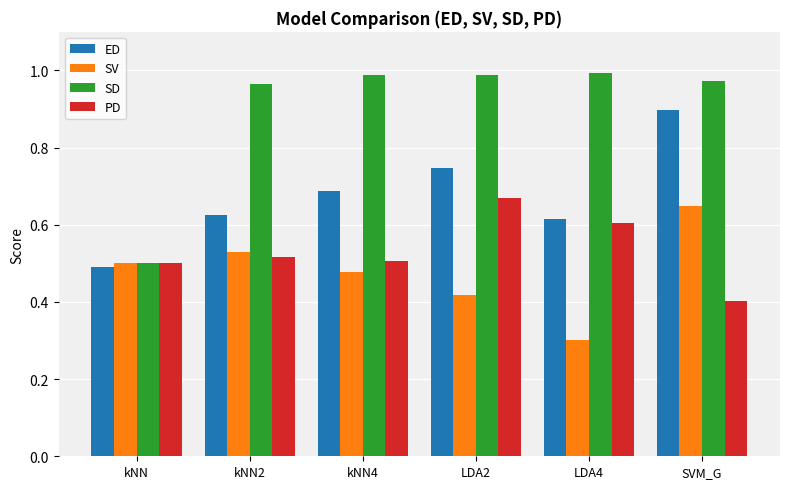

How many groups of bars are there?

6